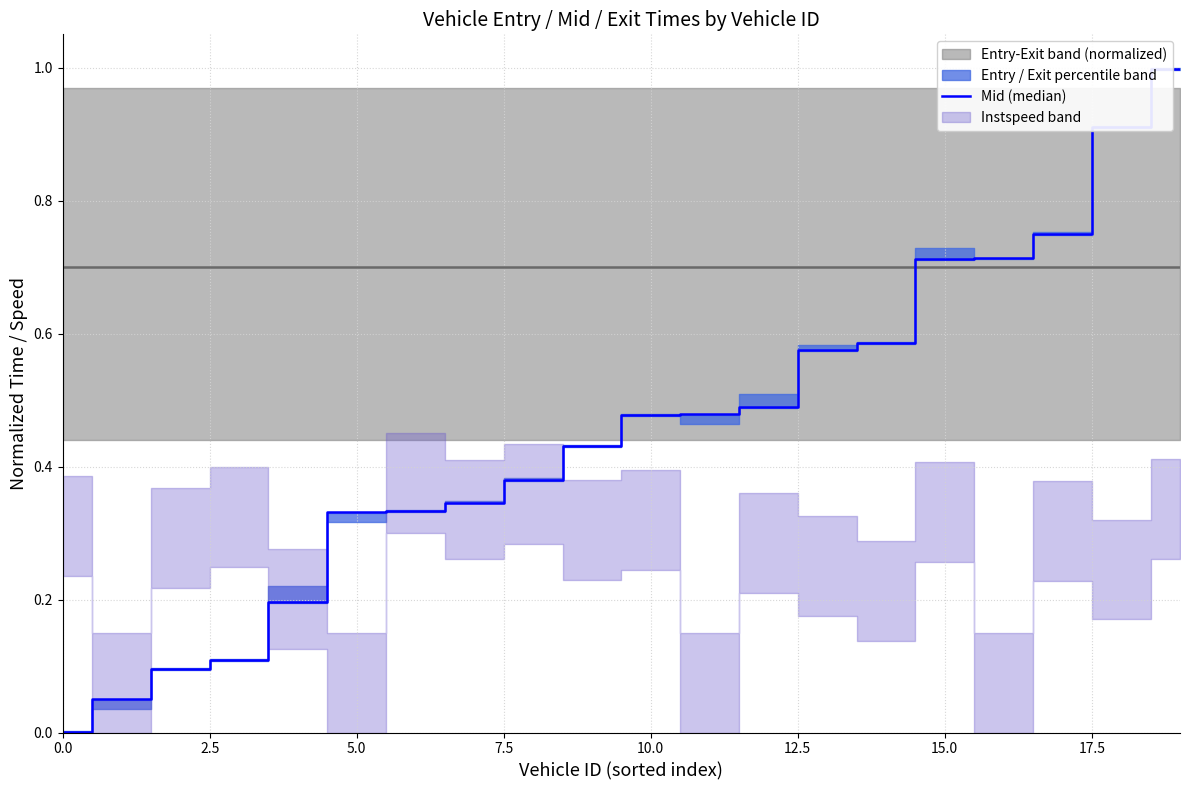

Does the chart display data point markers on the line(s)?

No